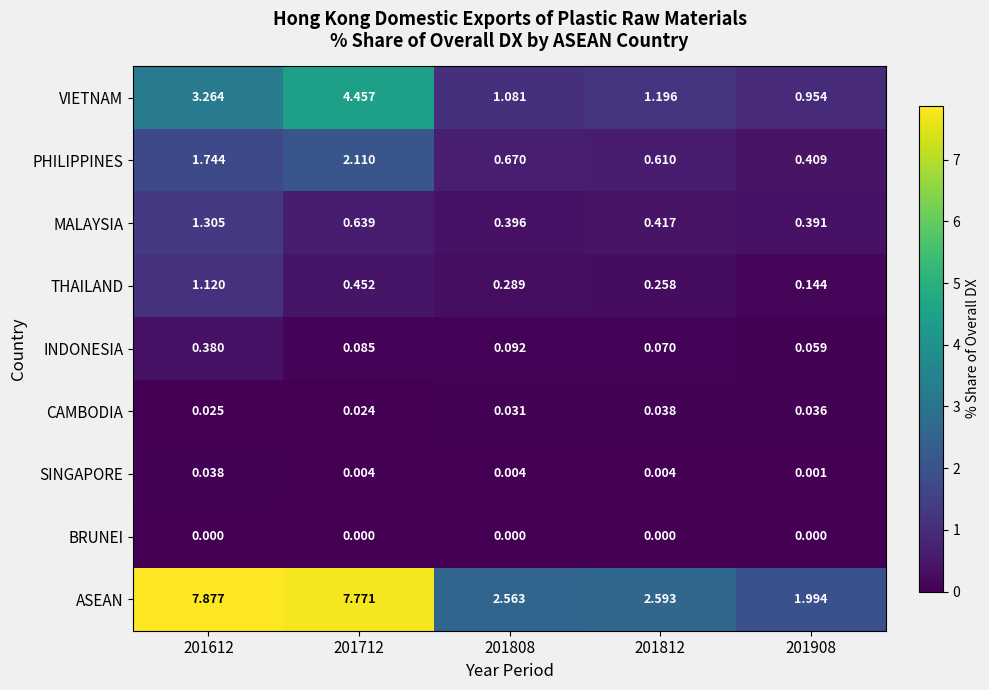

At how many categories does at least one series exceed 4?

2